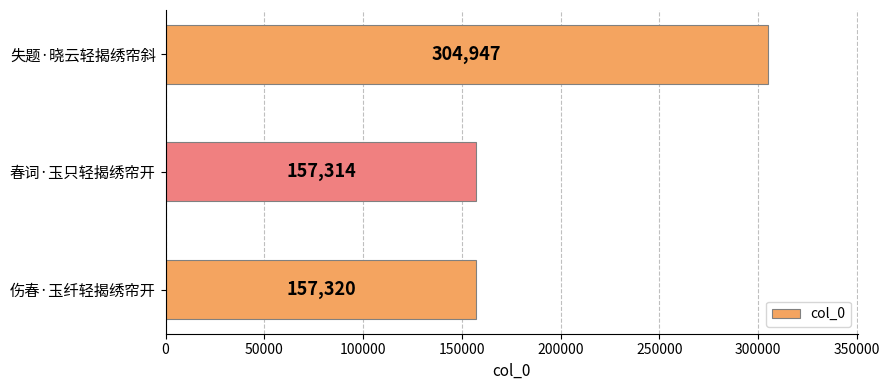

Rank the categories by value from highest to lowest.

失题·晓云轻揭绣帘斜, 伤春·玉纤轻揭绣帘开, 春词·玉只轻揭绣帘开